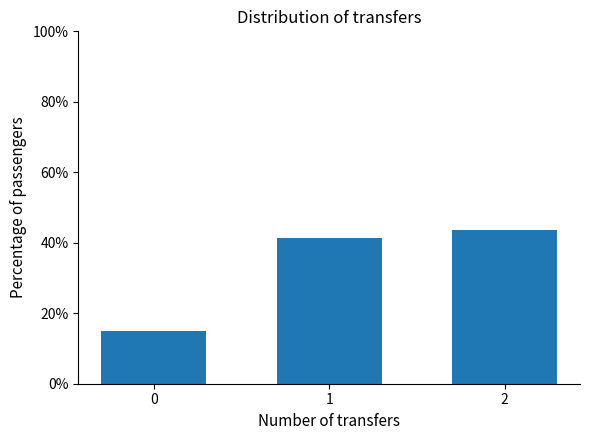

What is the change in value from 0 to 2?

+0.3